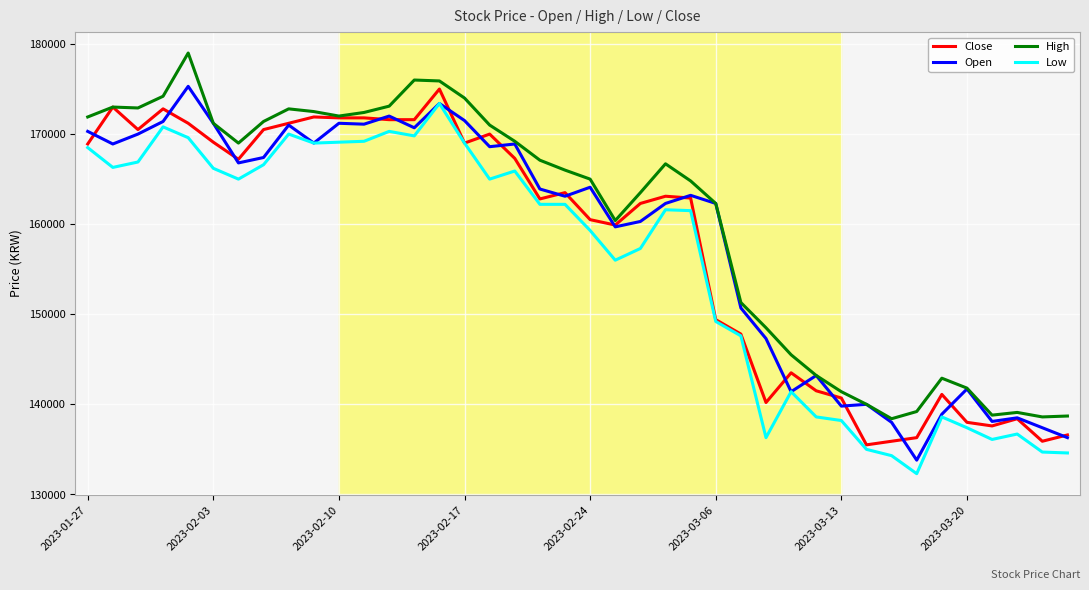

True or false: High and Low cross at least once.

False